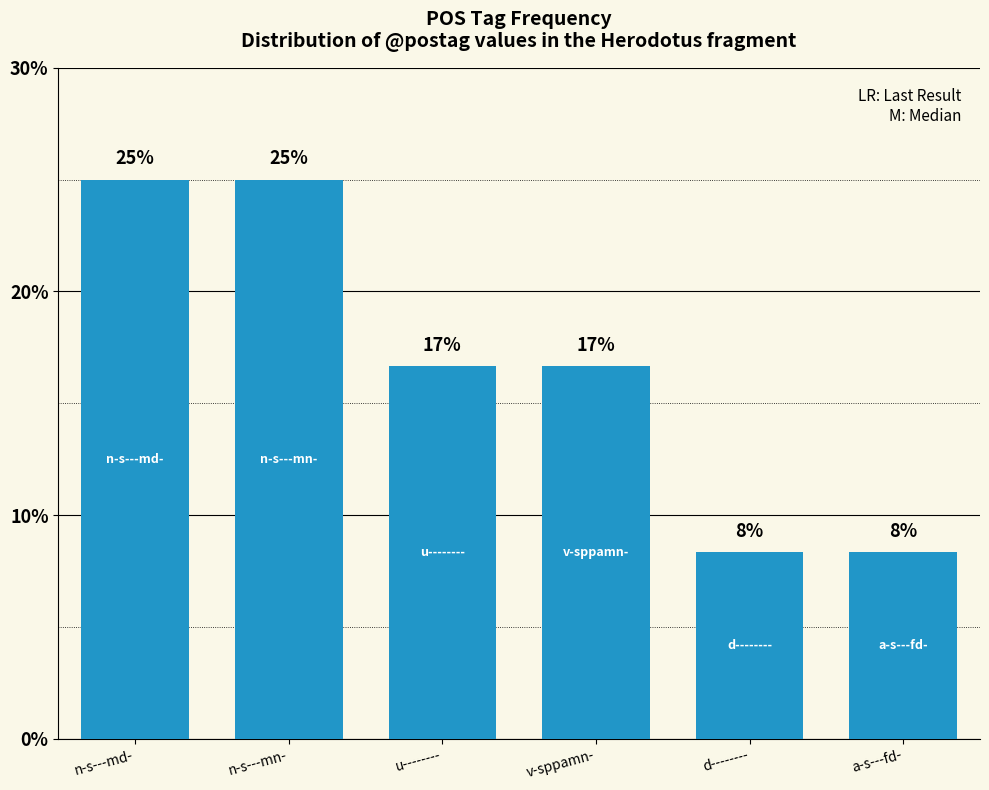

True or false: the data shows 10.7 at v-sppamn-.

False